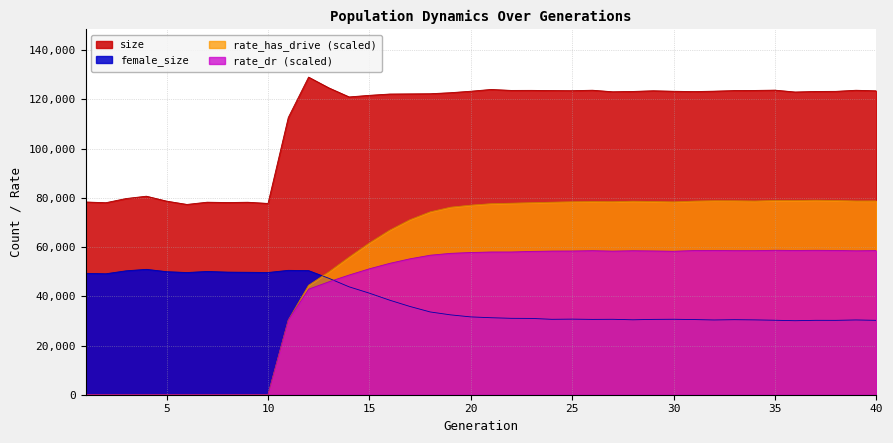

What is the average value of the female_size series?

37876.6